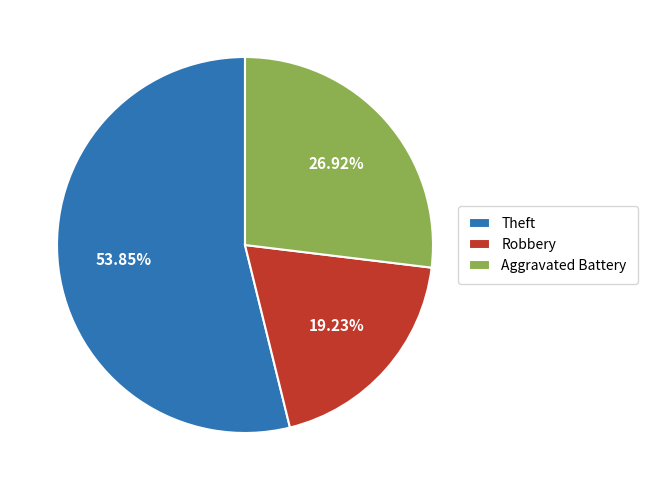

What is the ratio of the value at Aggravated Battery to the value at Robbery?

1.4